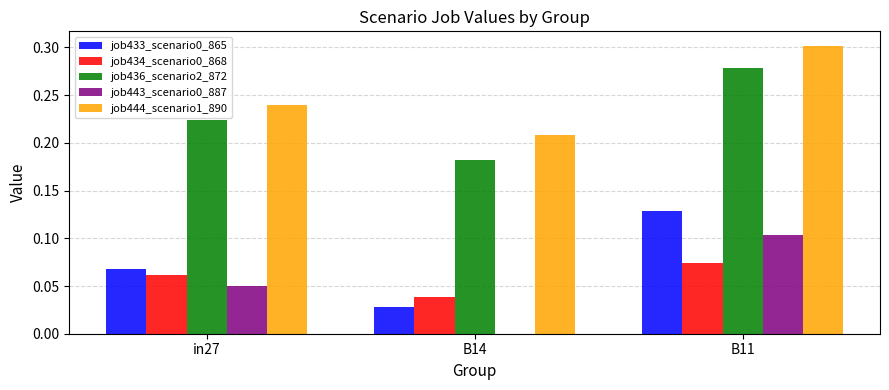

Which series has the largest total across all categories?

job444_scenario1_890